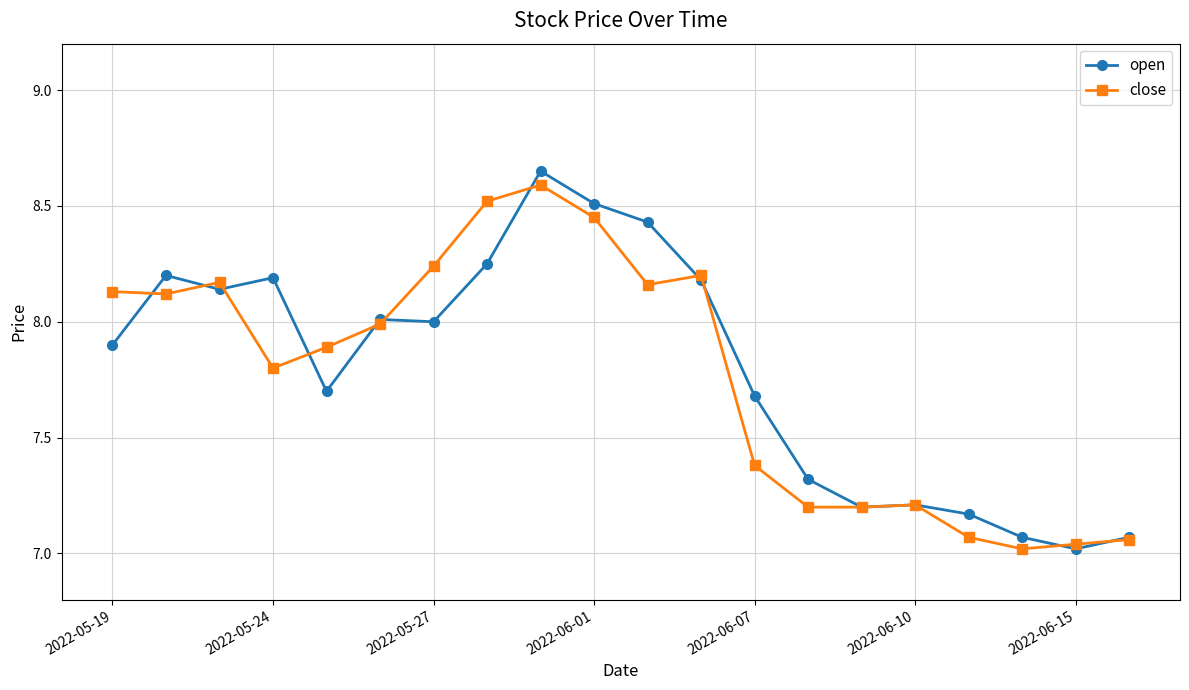

True or false: close has more than 0 interior local peaks.

True